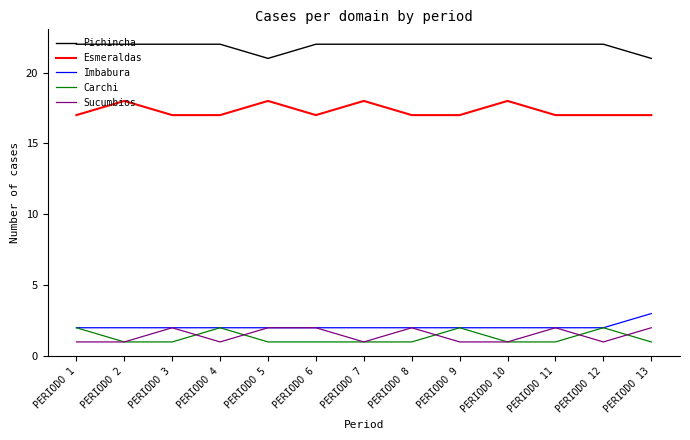

At which label does Imbabura reach its peak?

PERIODO 13